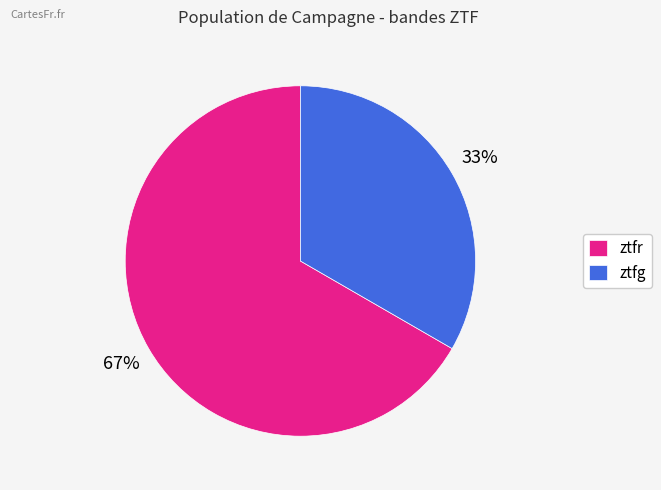

Is it true that ztfr is 60% of the pie?

False